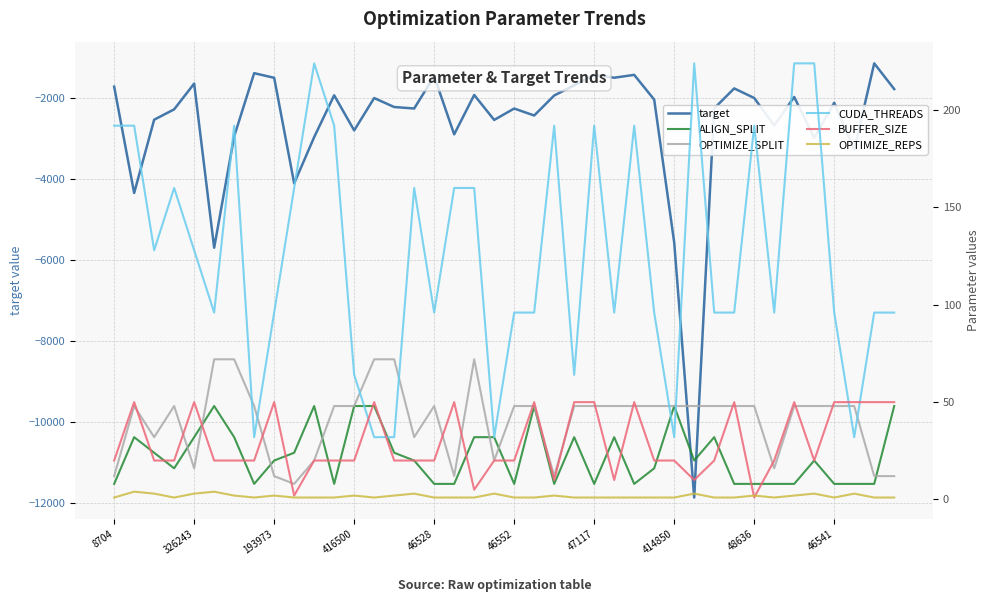

True or false: target has a value of -1435.4 at 47117.

True